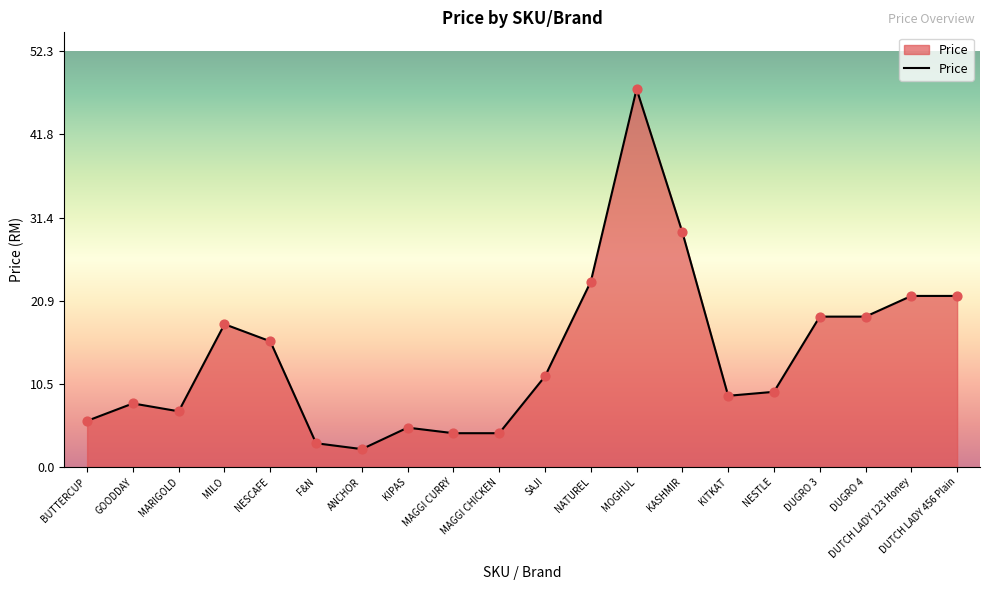

Approximately how many times larger is the value at MARIGOLD compared to DUTCH LADY 123 Honey?

0.3